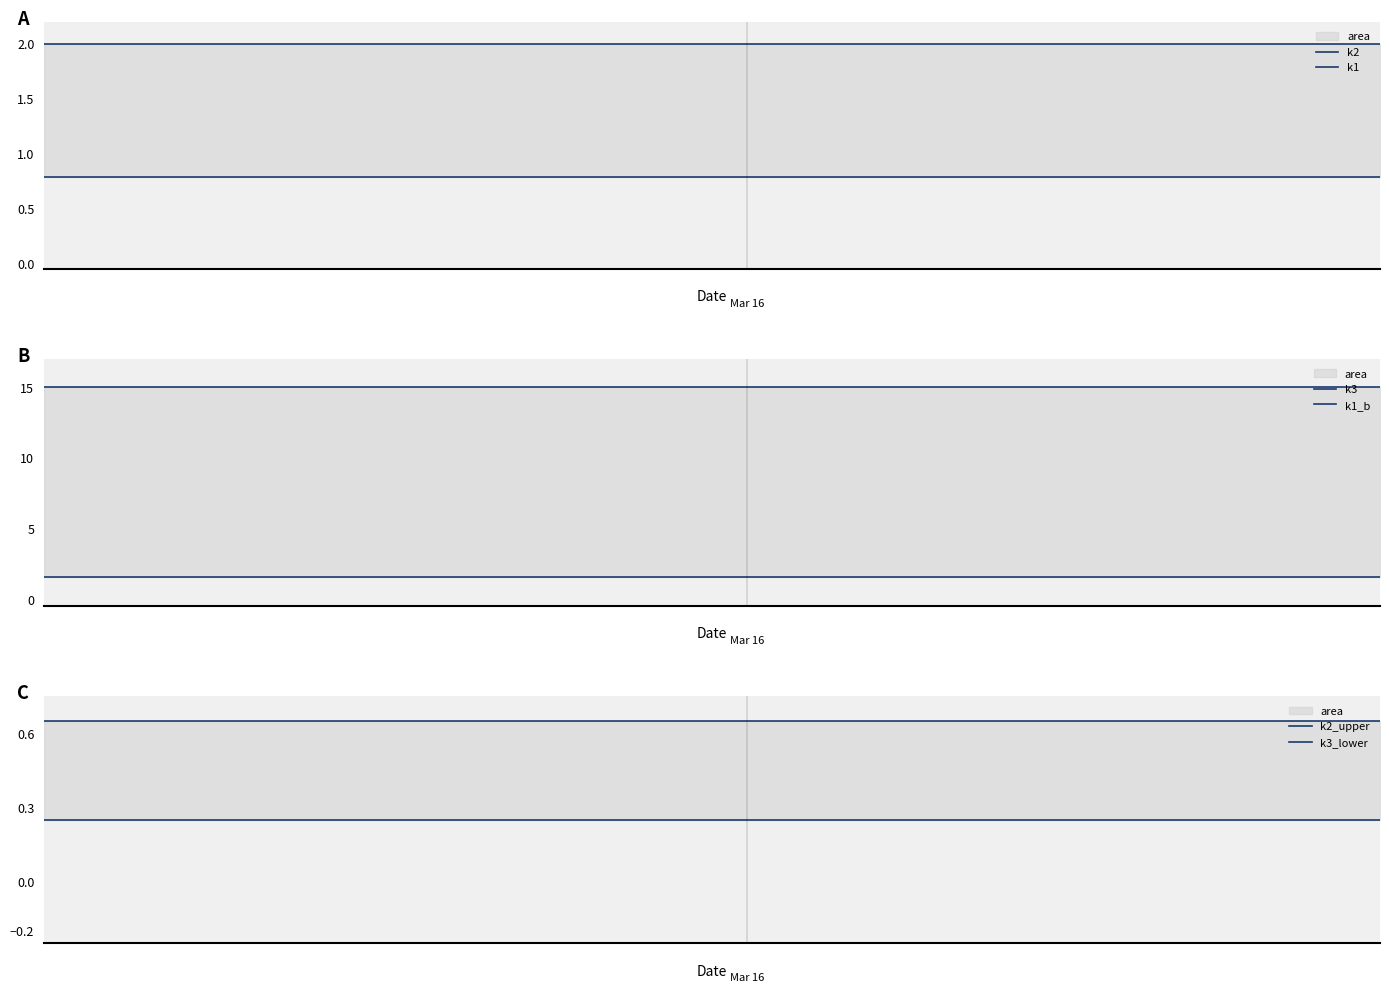

What is the value of the k2_upper point at the 14th from the left?

0.7